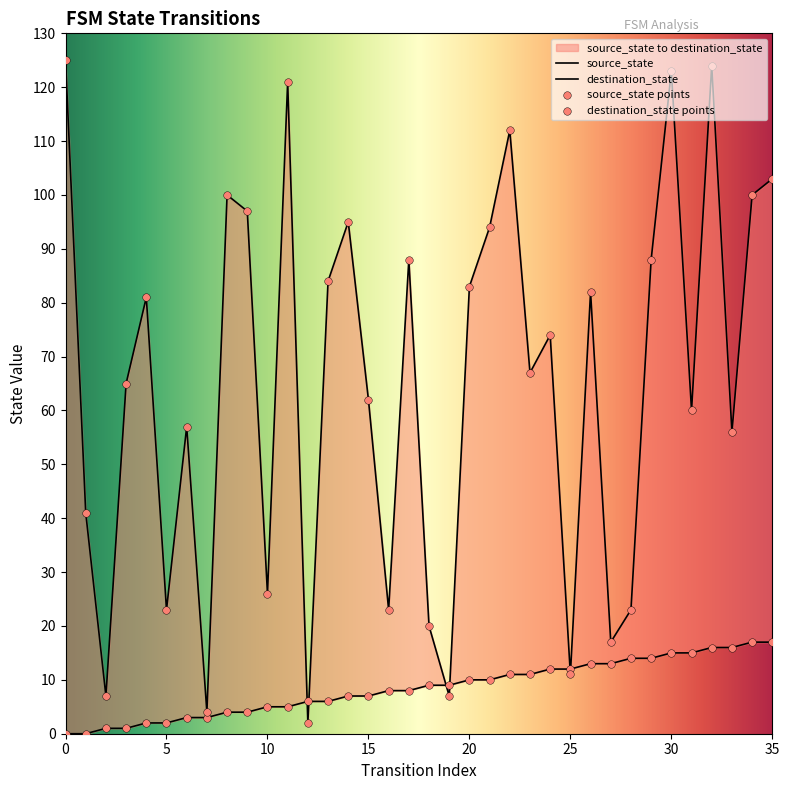

Which series has the largest total across all categories?

destination_state